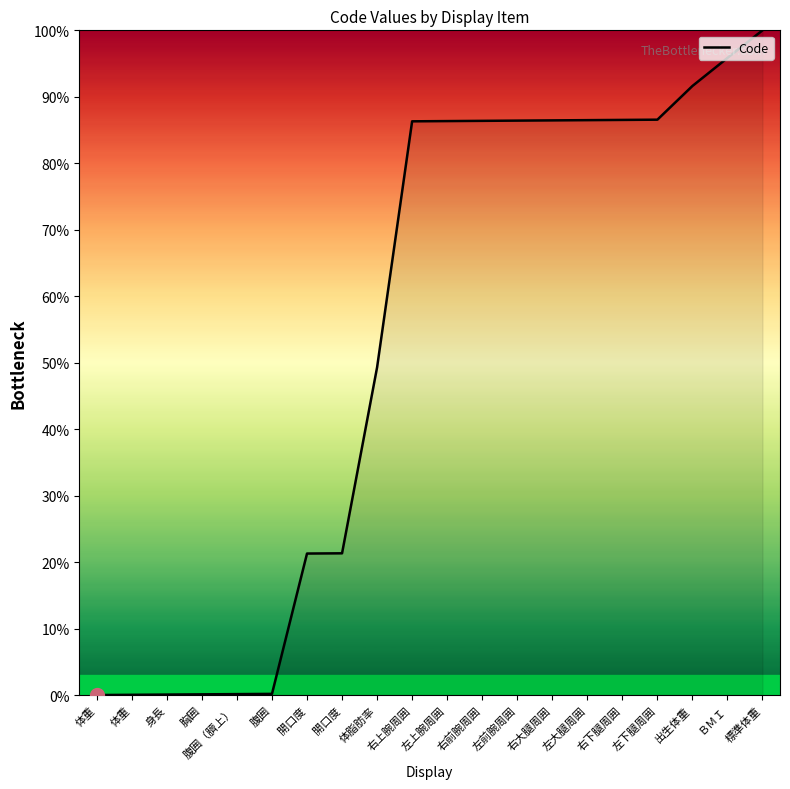

The value at 開口度 is 32.1. True or false?

False